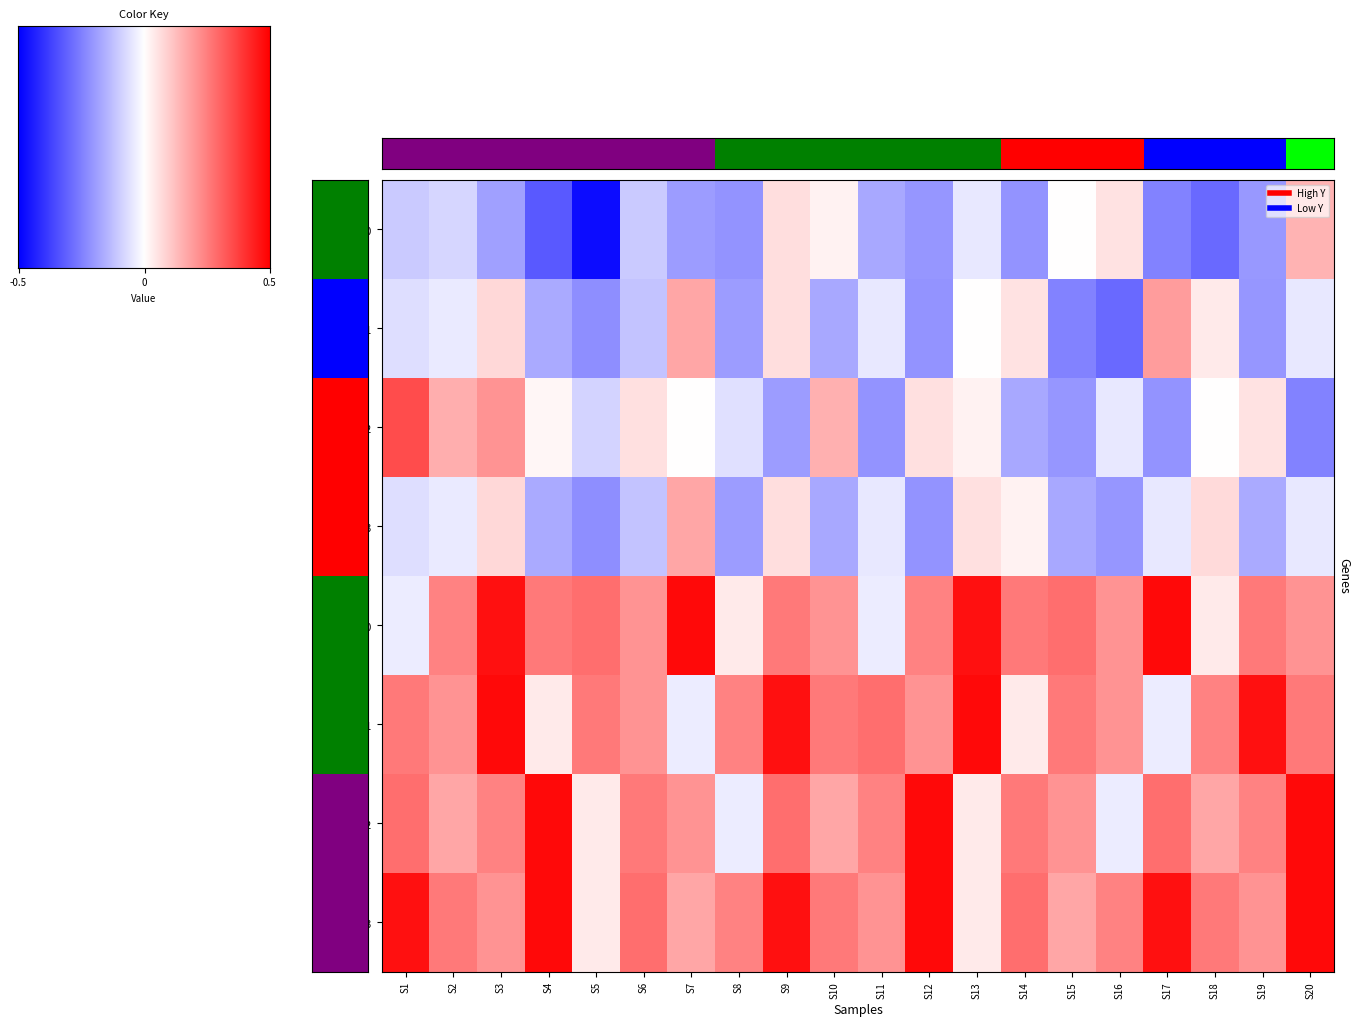

Between S19 and S20, which series saw the biggest shift?

A=0_Lb=0